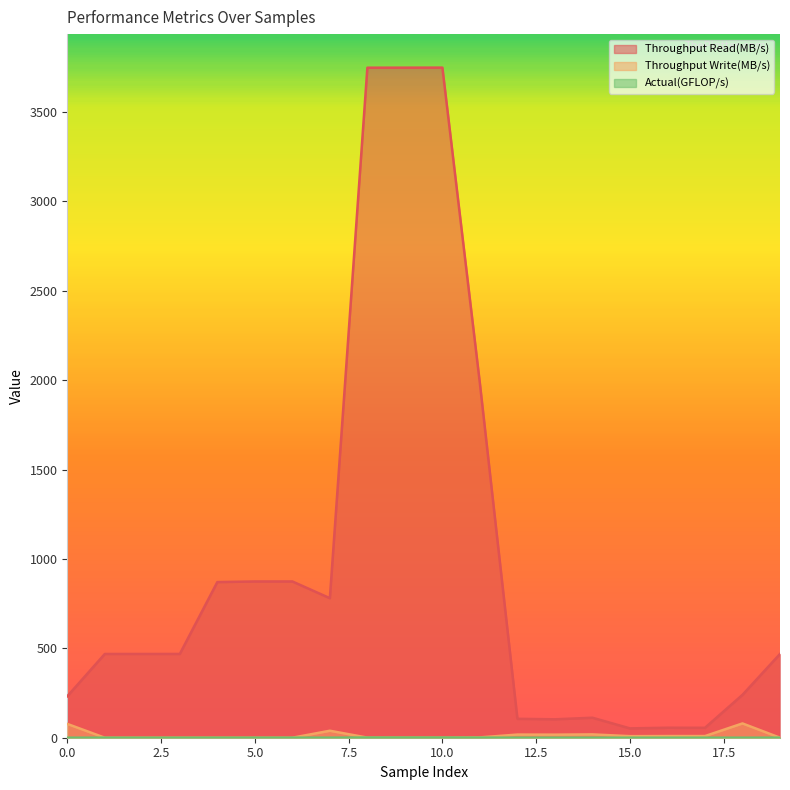

What is the value of the Actual(GFLOP/s) point at the 4th from the left?

0.1